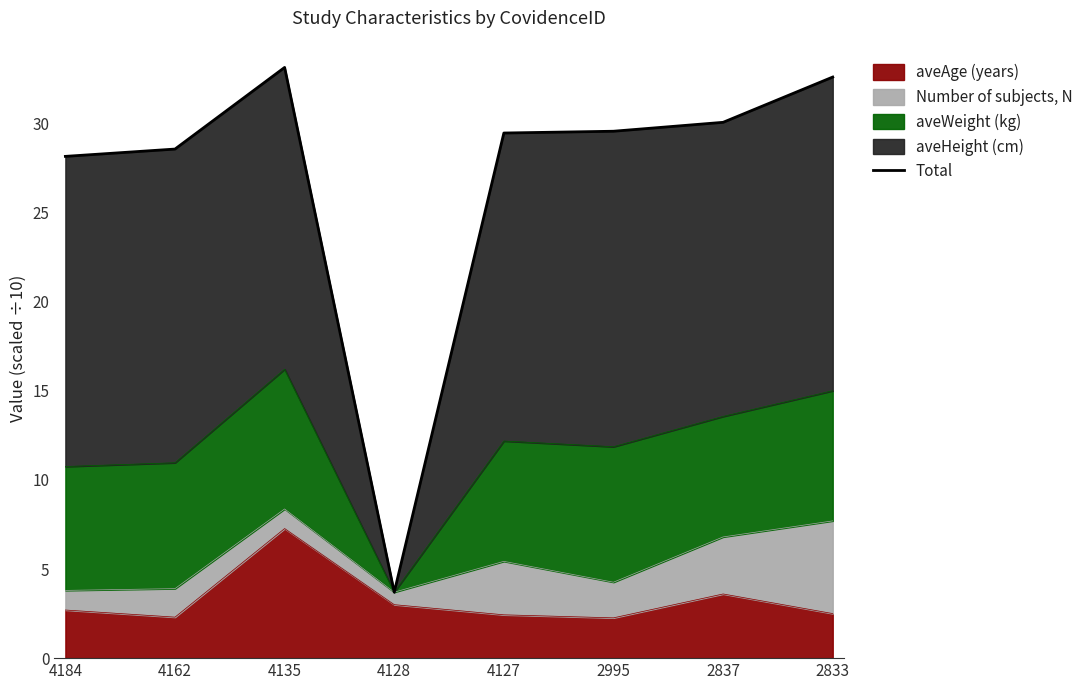

Where is the first local maximum?

4135